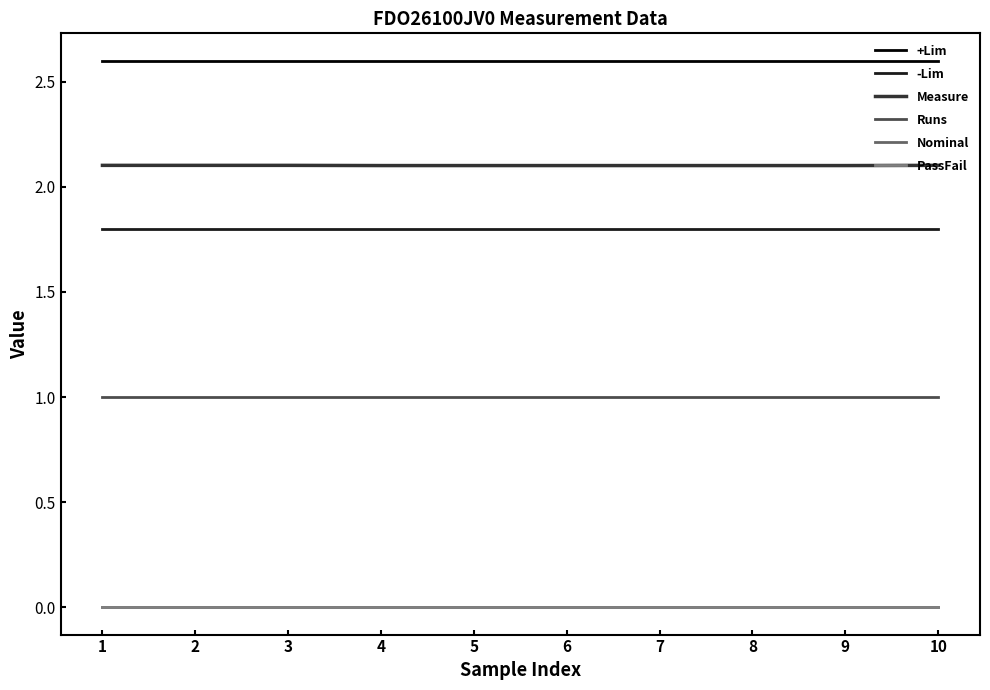

At how many categories does at least one series exceed 2?

10